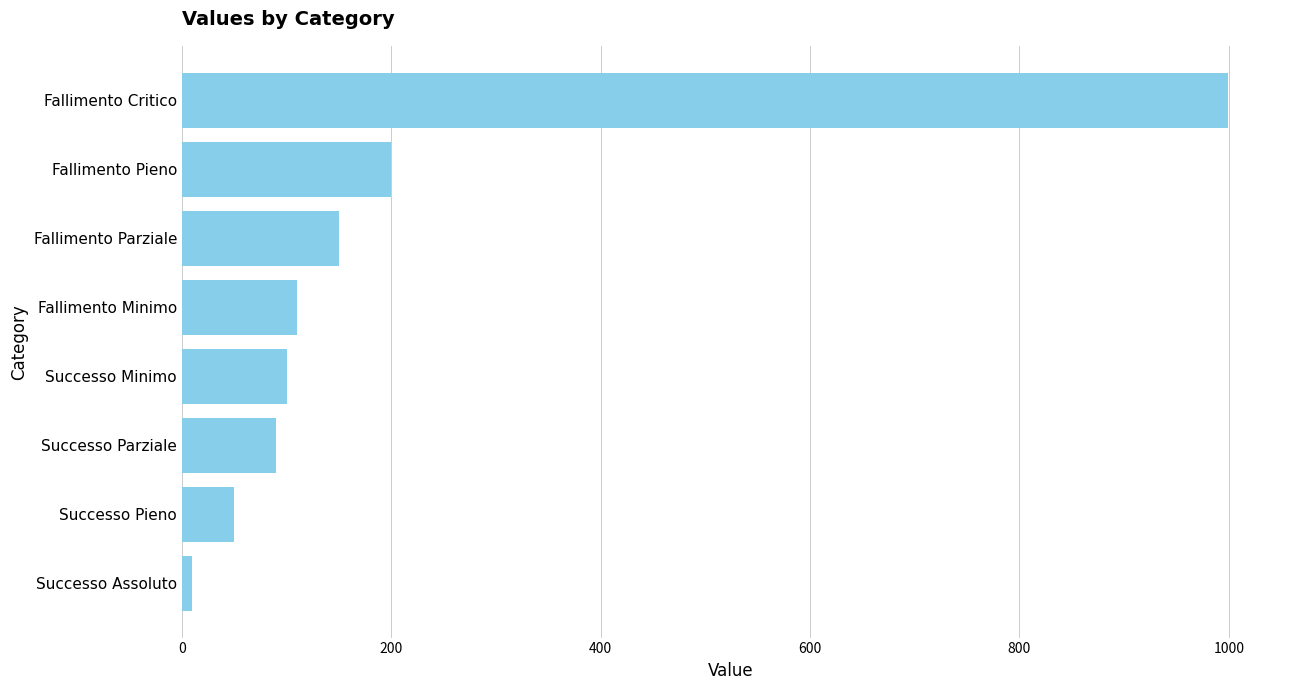

Reading top to bottom, transcribe all the data shown in this chart.

999	200	150	110	100	90	50	10